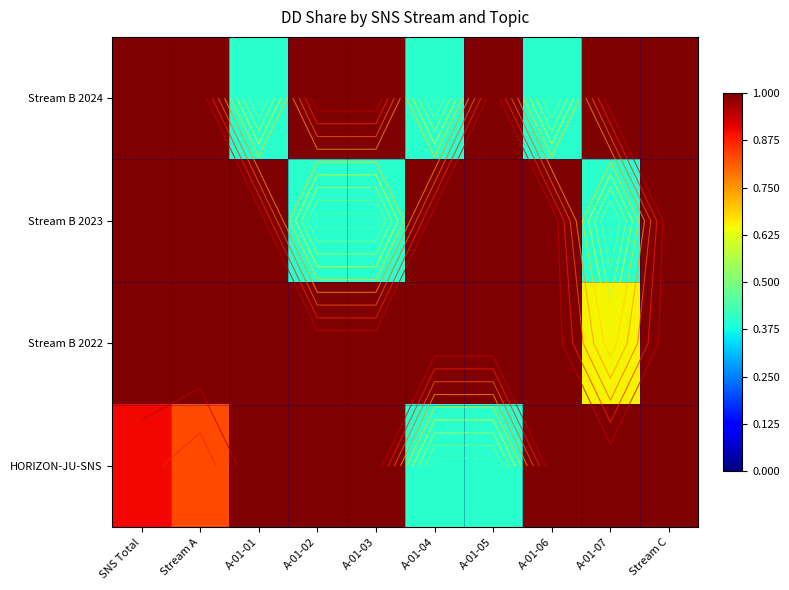

Between Stream A and SNS Total, which is larger?

SNS Total